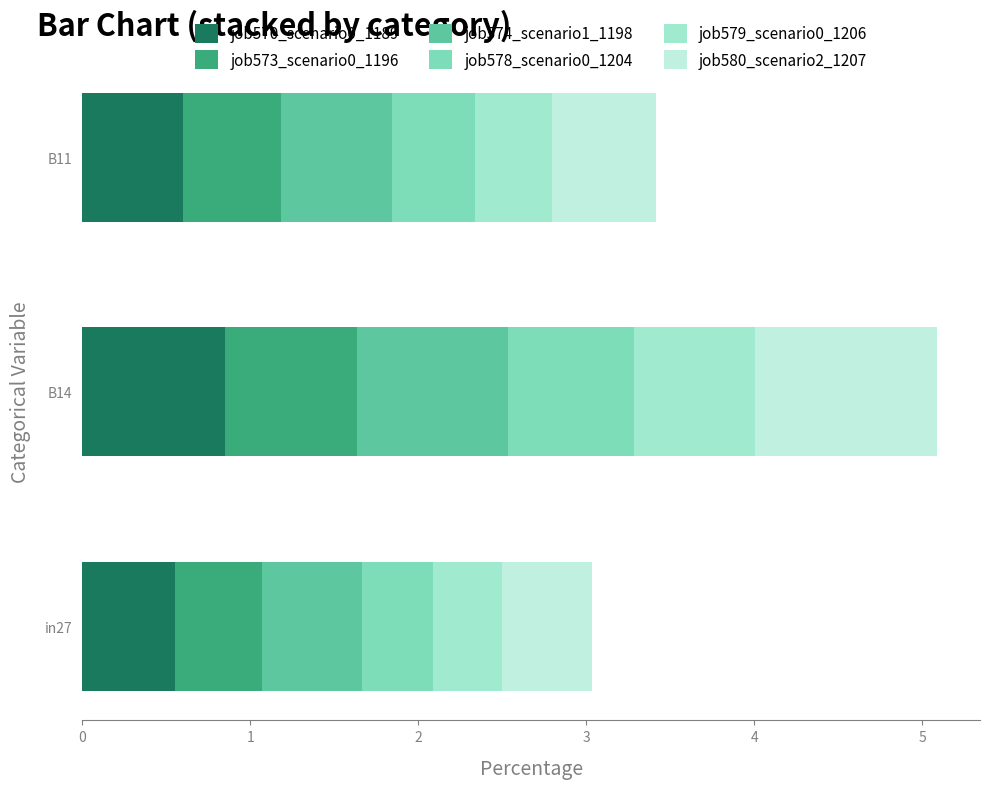

Count the number of data series in this chart.

6